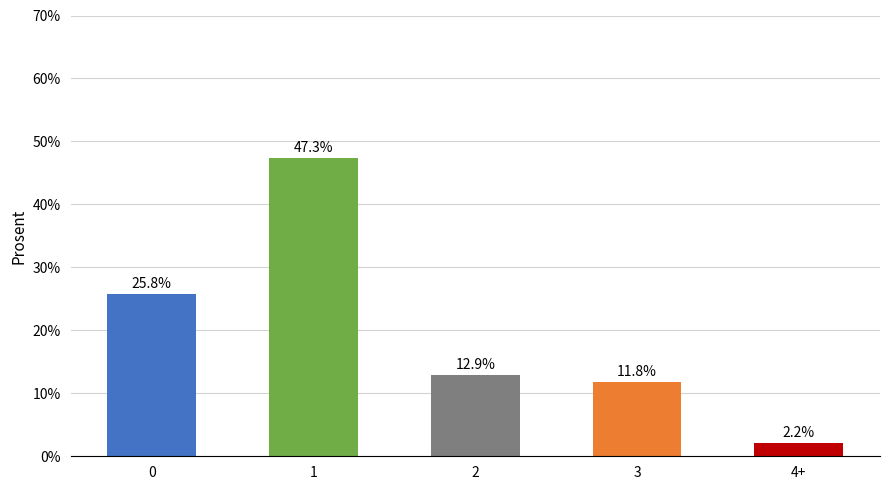

What is the ratio of the value at 0 to the value at 2?

2.0